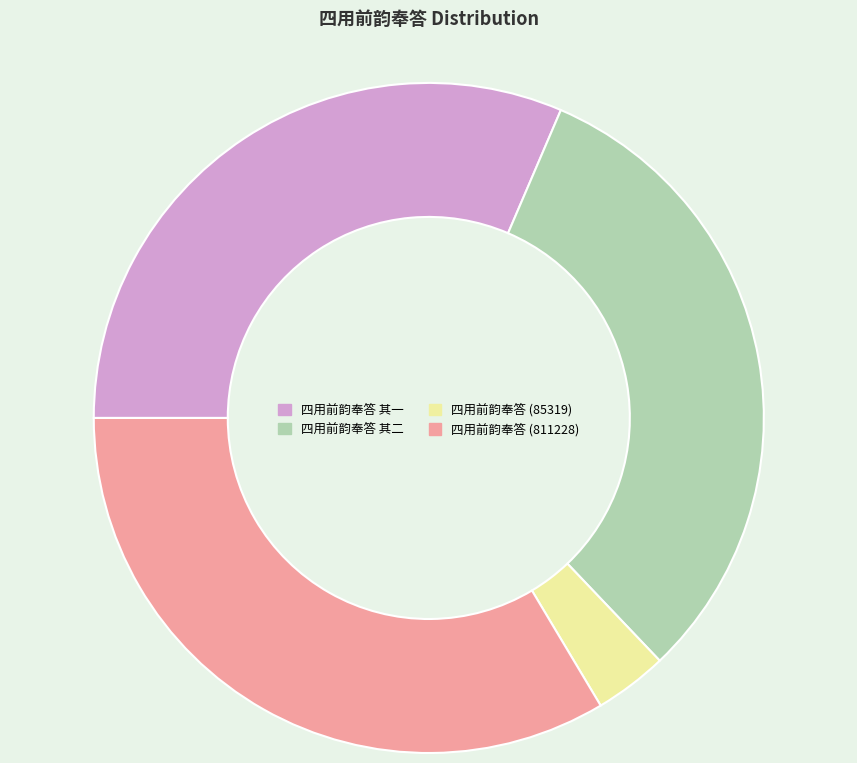

Do 四用前韵奉答 其二 and 四用前韵奉答 (811228) together represent more than half of the pie?

Yes